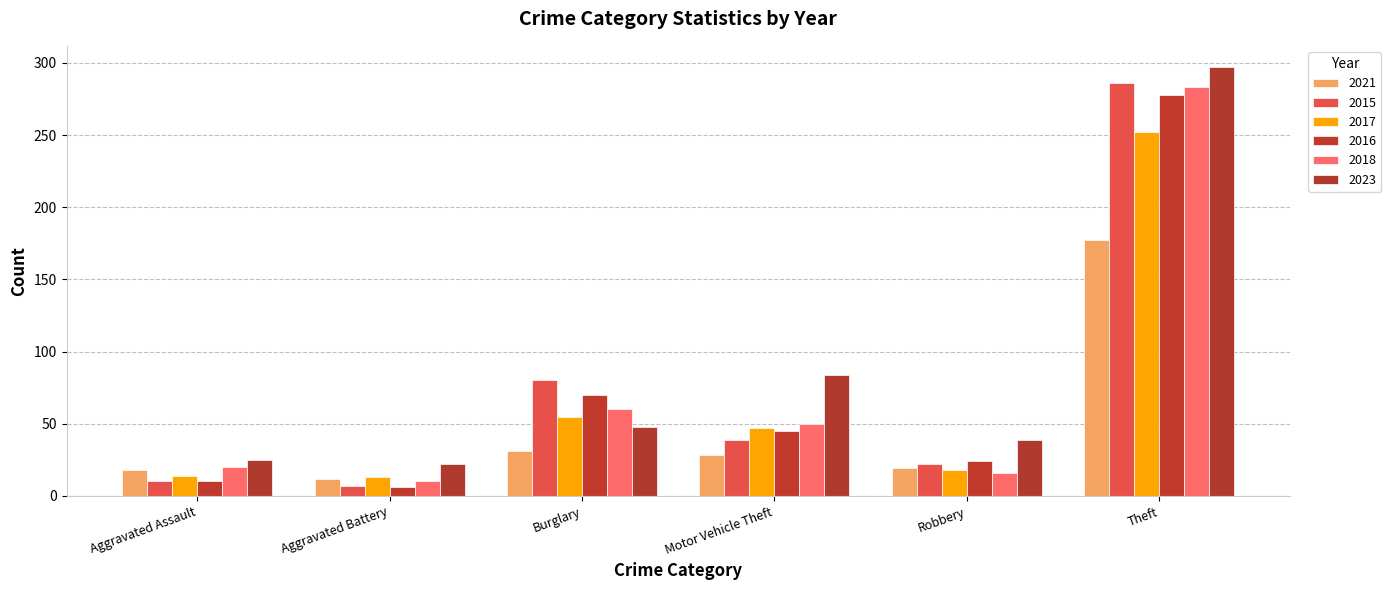

What are all the series names shown in the legend?

2021, 2015, 2017, 2016, 2018, 2023